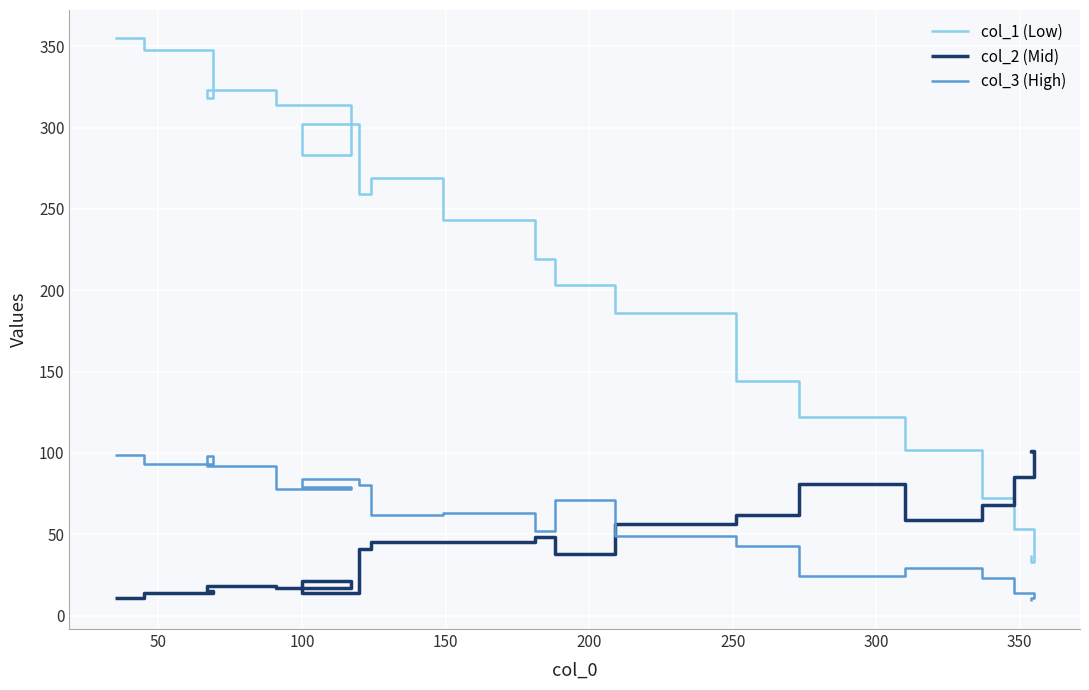

What is the difference between the second highest and second lowest values in the col_1 (Low) series?

311